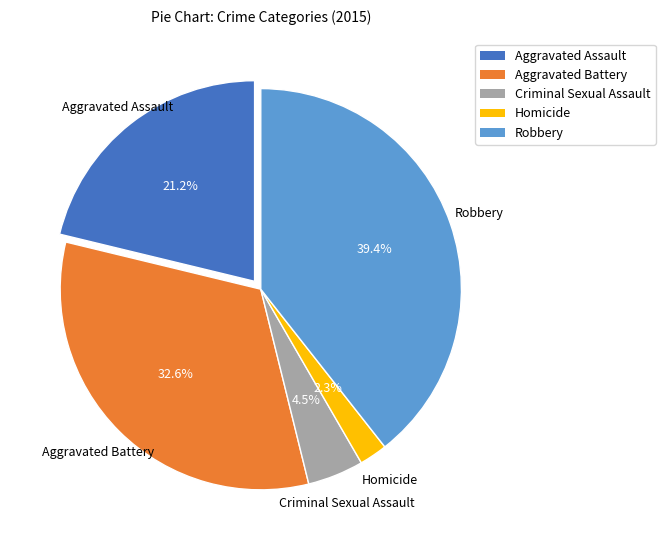

How many segments does this pie chart have?

5